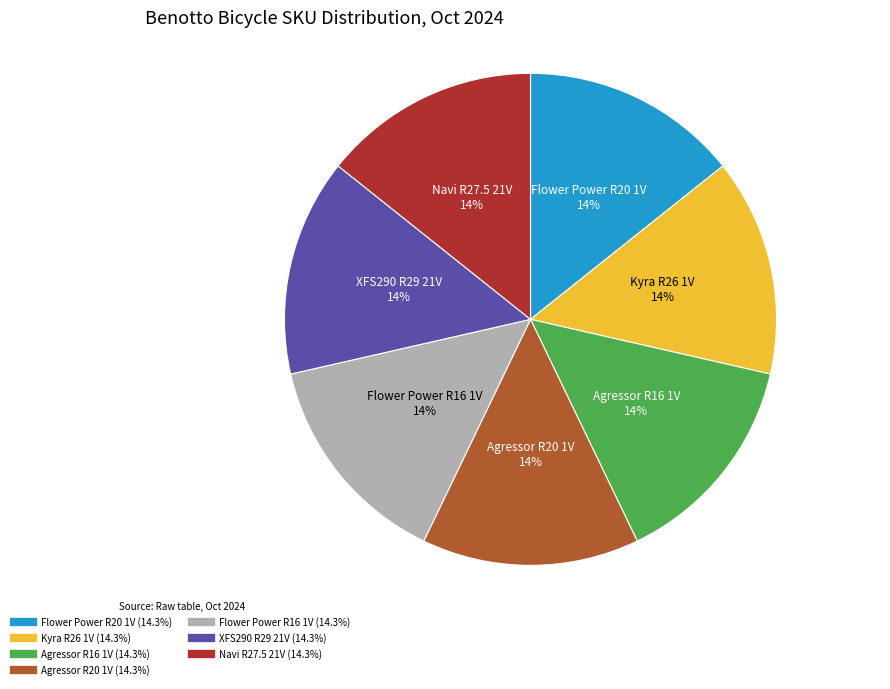

Does any single category account for the majority?

No